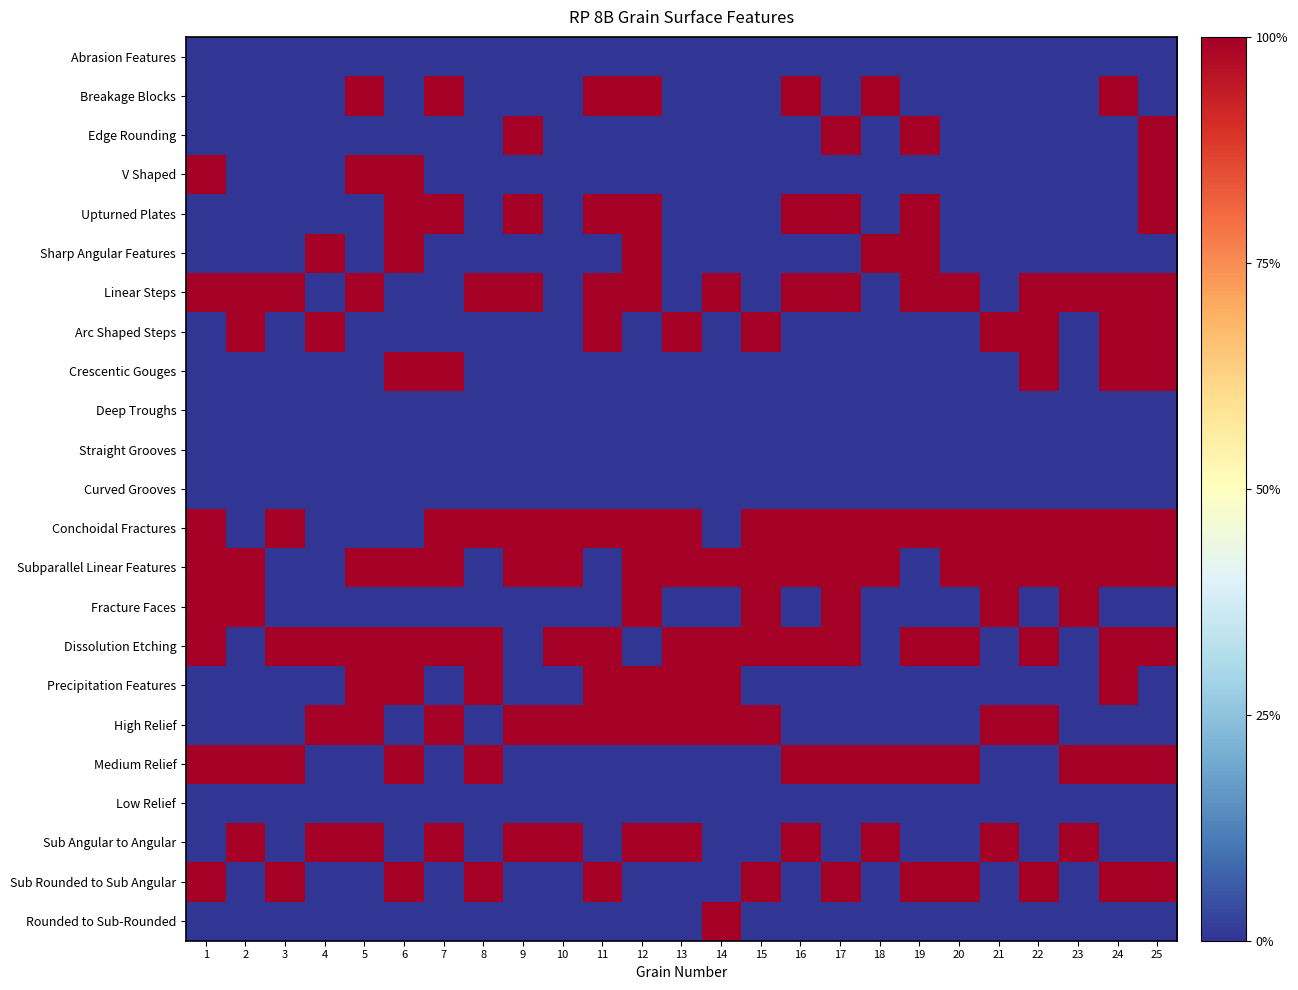

What is the difference between the highest and lowest values at 5?

1